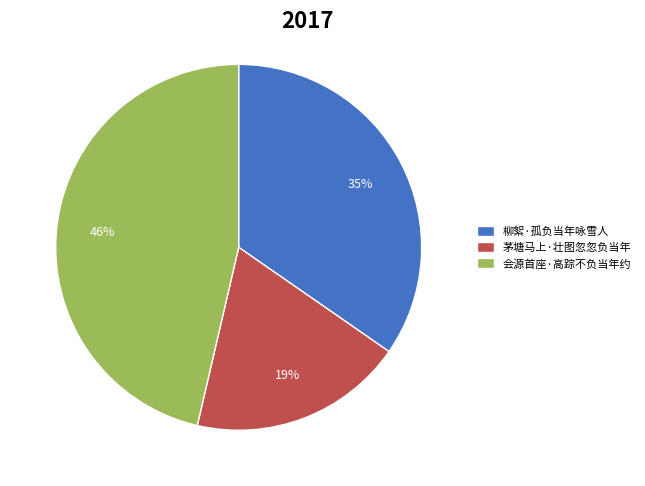

Do 柳絮·孤负当年咏雪人 and 茅塘马上·壮图忽忽负当年 together represent more than half of the pie?

Yes